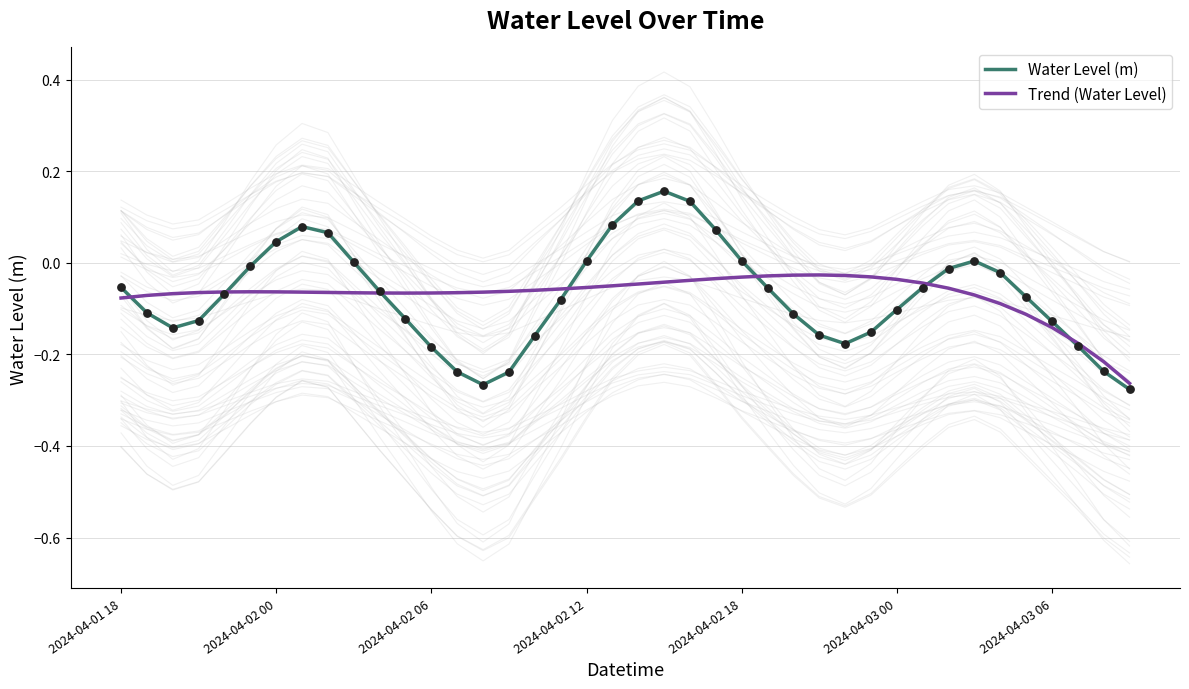

Which series has the largest total across all categories?

Trend (Water Level)